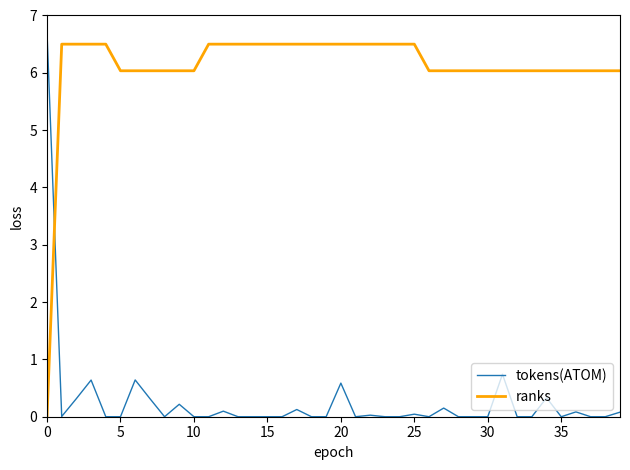

Which series has the largest total across all categories?

ranks